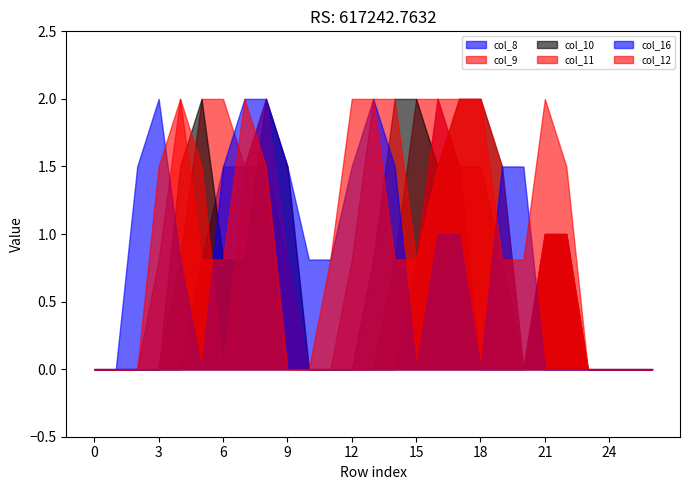

What is the difference between the col_11 values at 20 and 17?

2.0